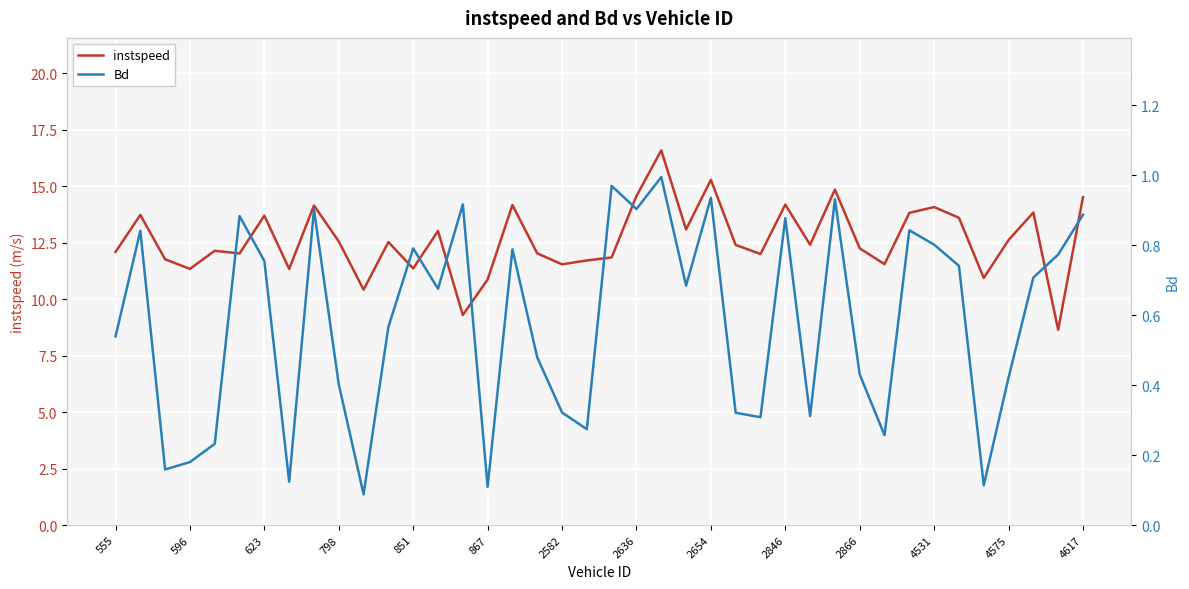

What are all the series names shown in the legend?

instspeed, Bd